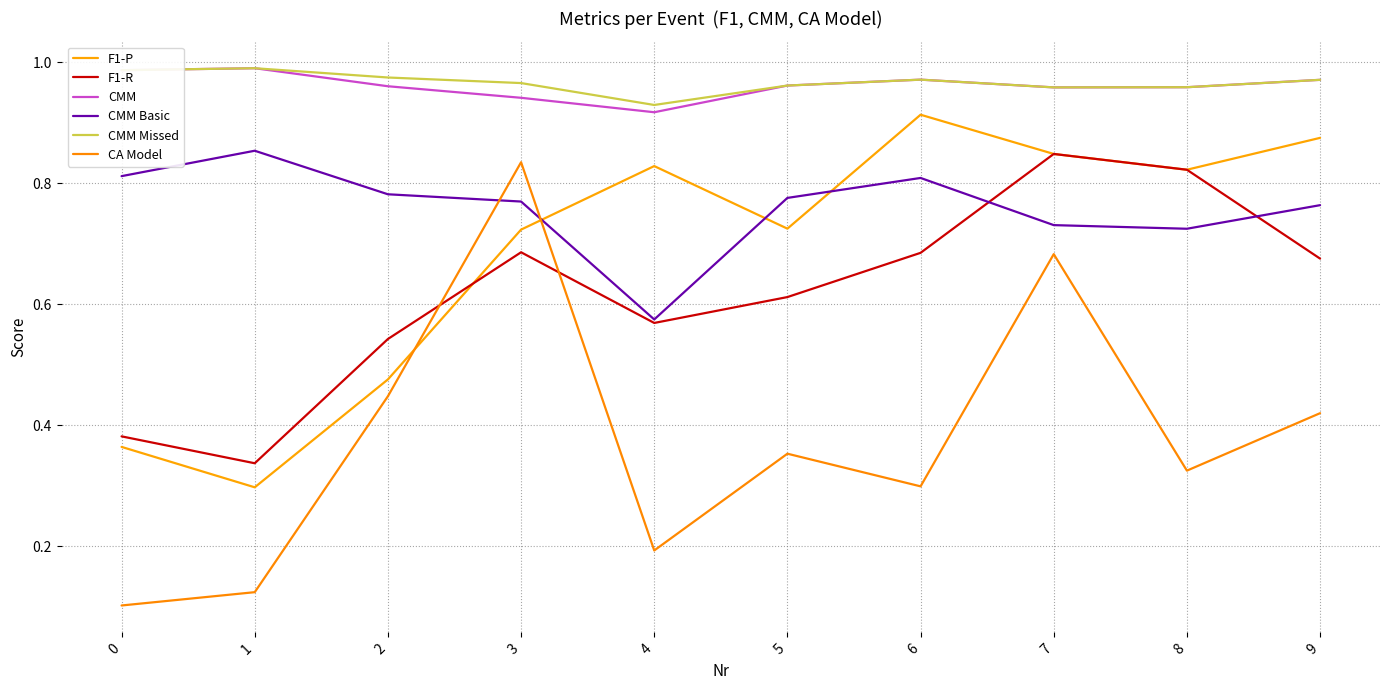

True or false: F1-R has more than 2 interior local peaks.

False